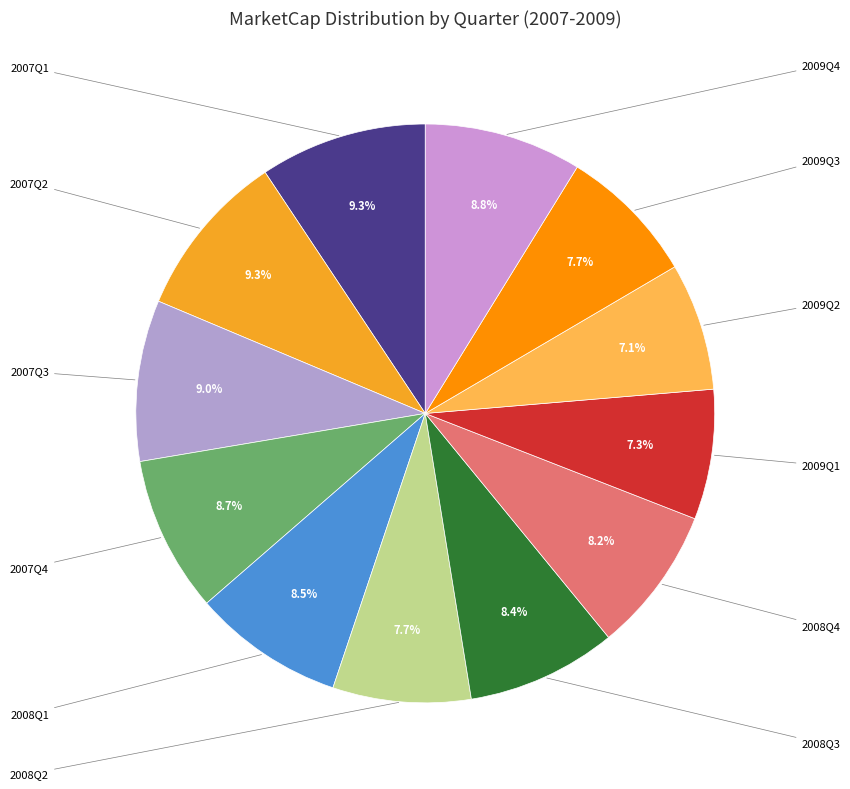

Count the number of slices in the pie.

12